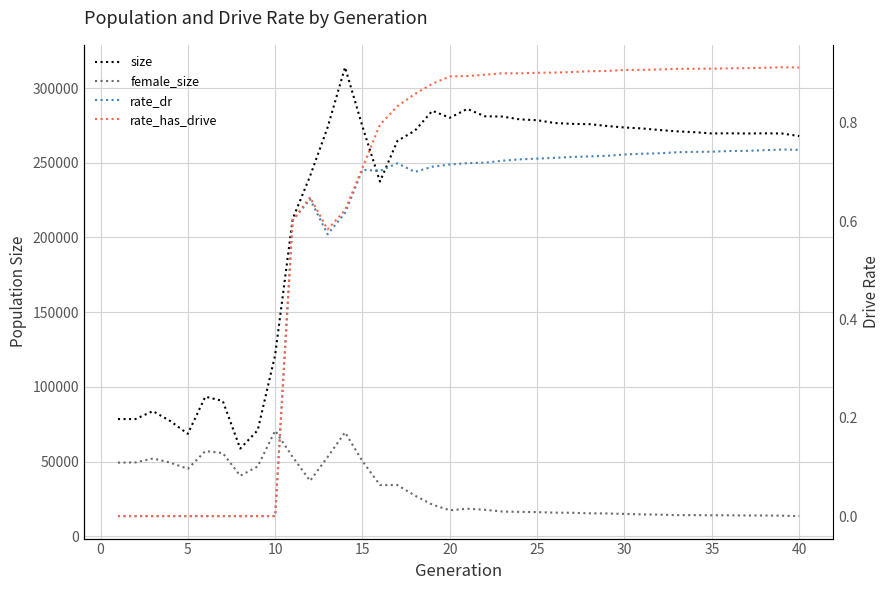

At how many categories does at least one series exceed 245506?

27